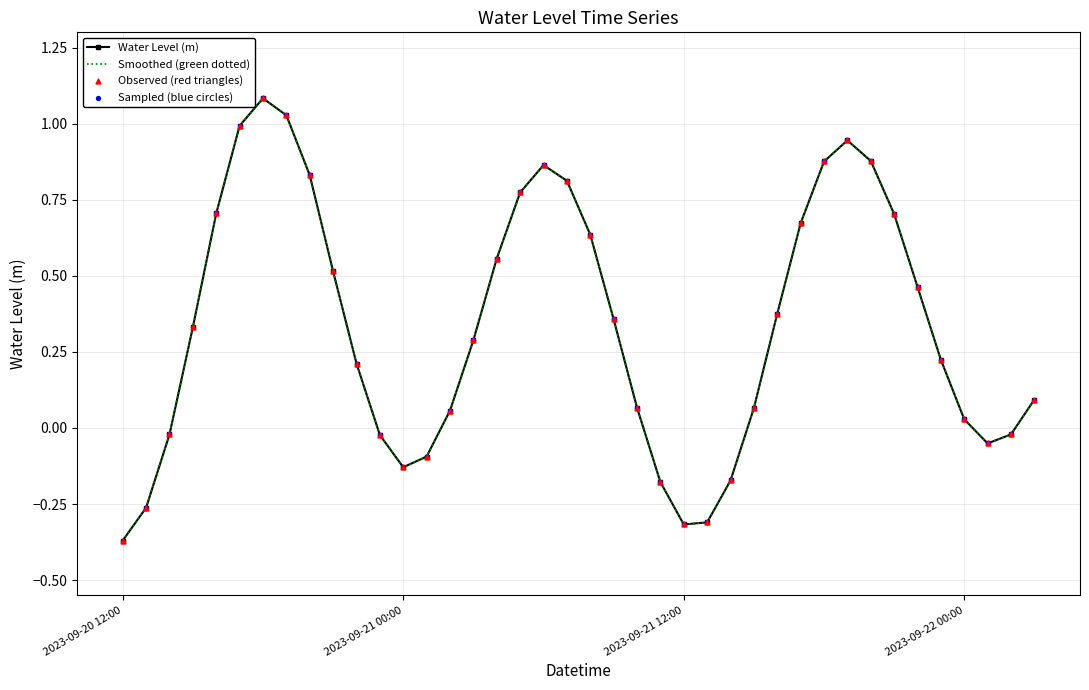

At how many categories does at least one series exceed 0?

28